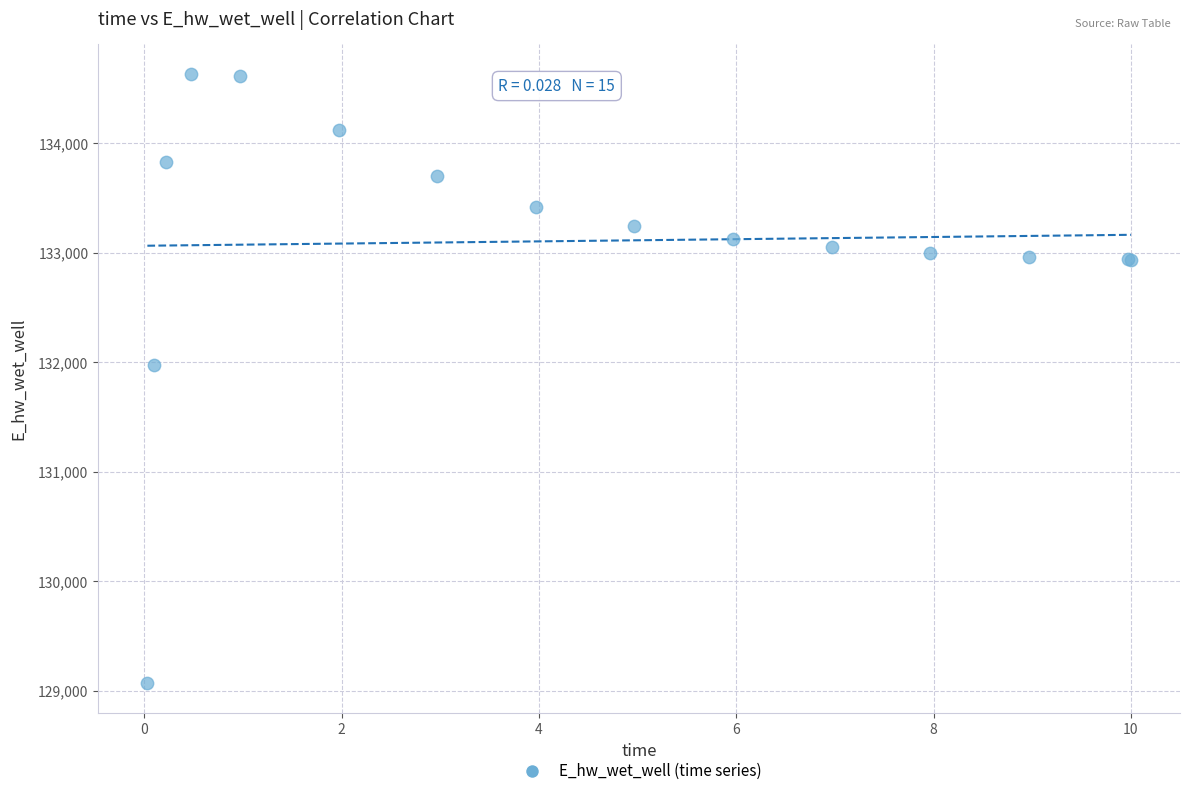

What Y value in the scatter plot is closest to 131849?

131970.0